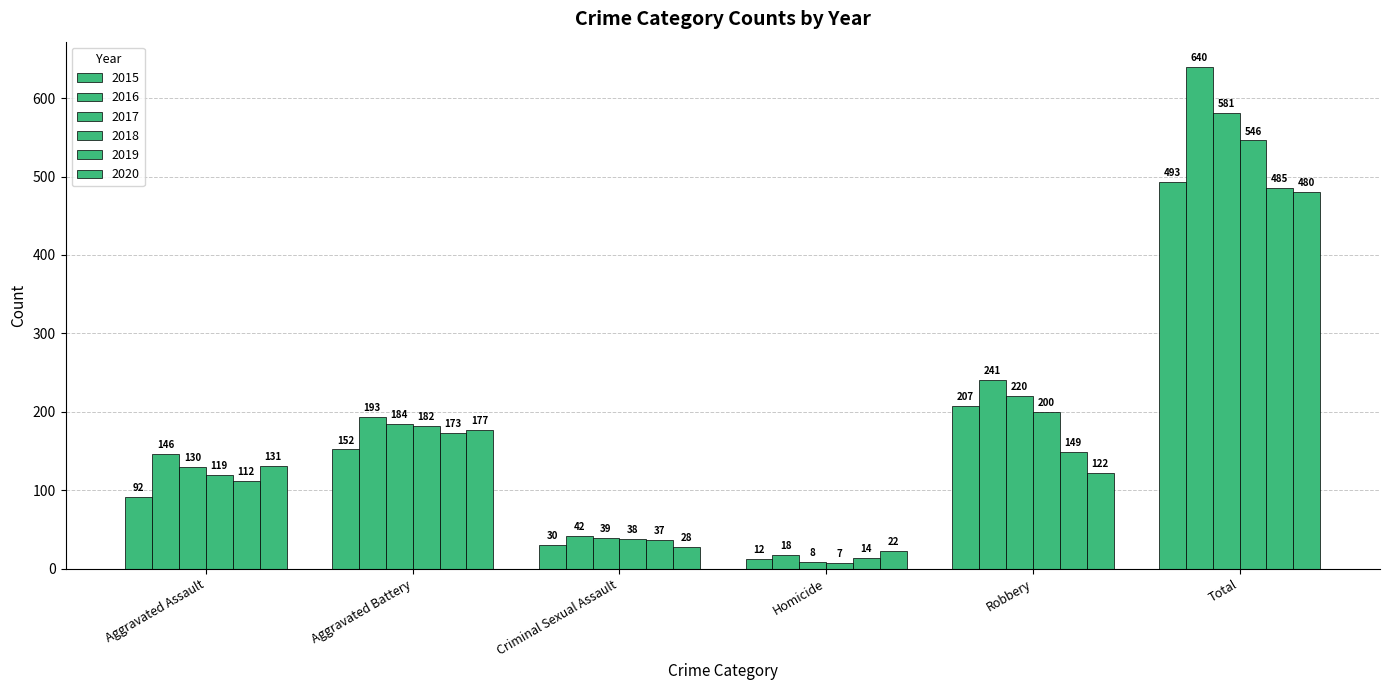

How many distinct data groups are displayed?

6